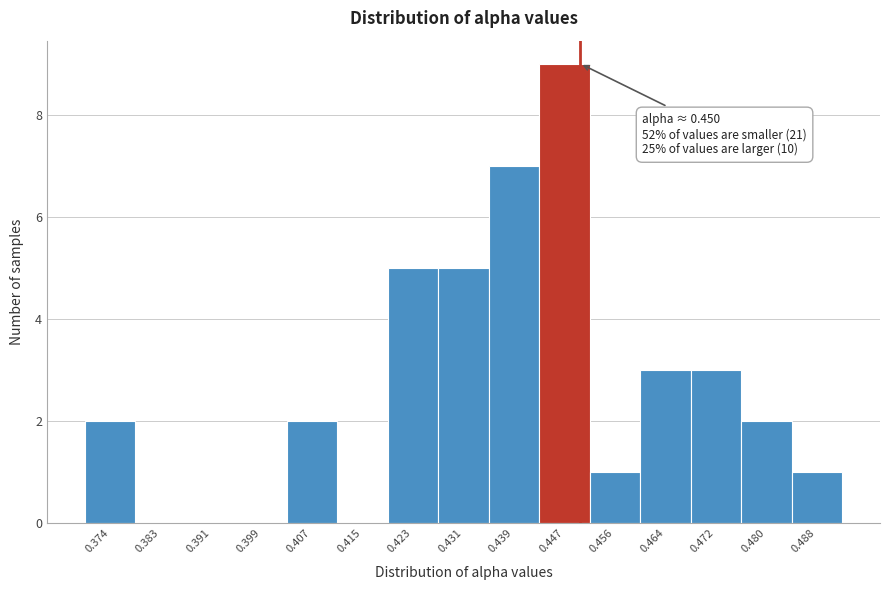

Over which range of the x-axis is the bar tallest?

0.443 to 0.452